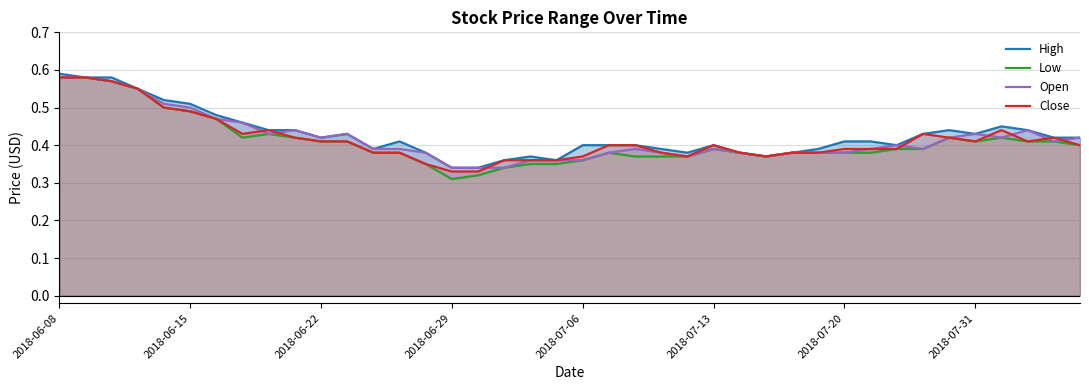

Is it true that High equals 0.4 at 29?

True